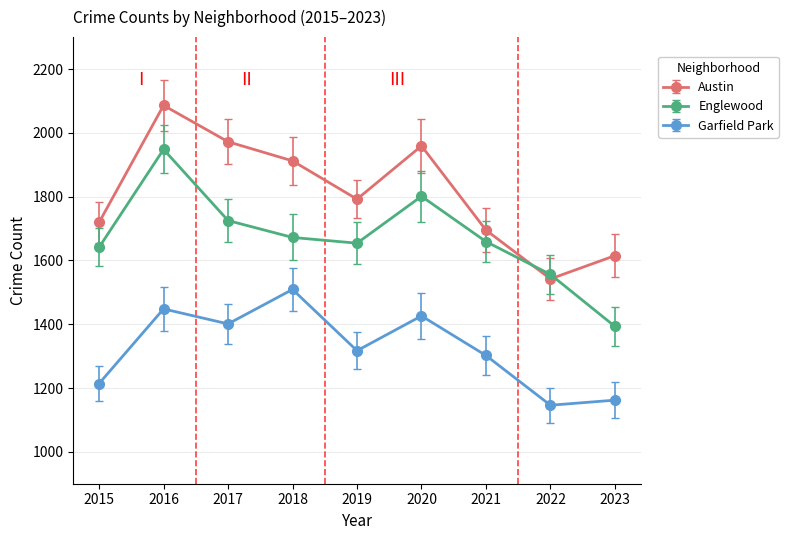

What is the sum of all Englewood values?

15049